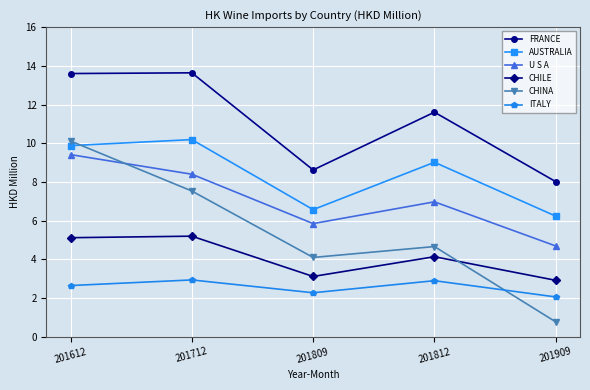

At which category is the sum across all series the highest?

201612